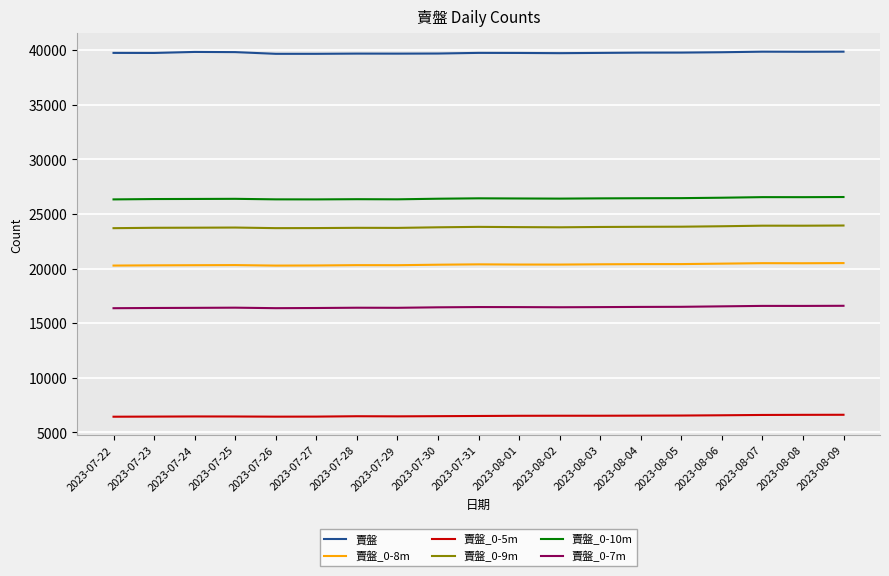

Is the value of 賣盤_0-7m at 2023-08-08 greater than the value of 賣盤 at 2023-08-07?

No